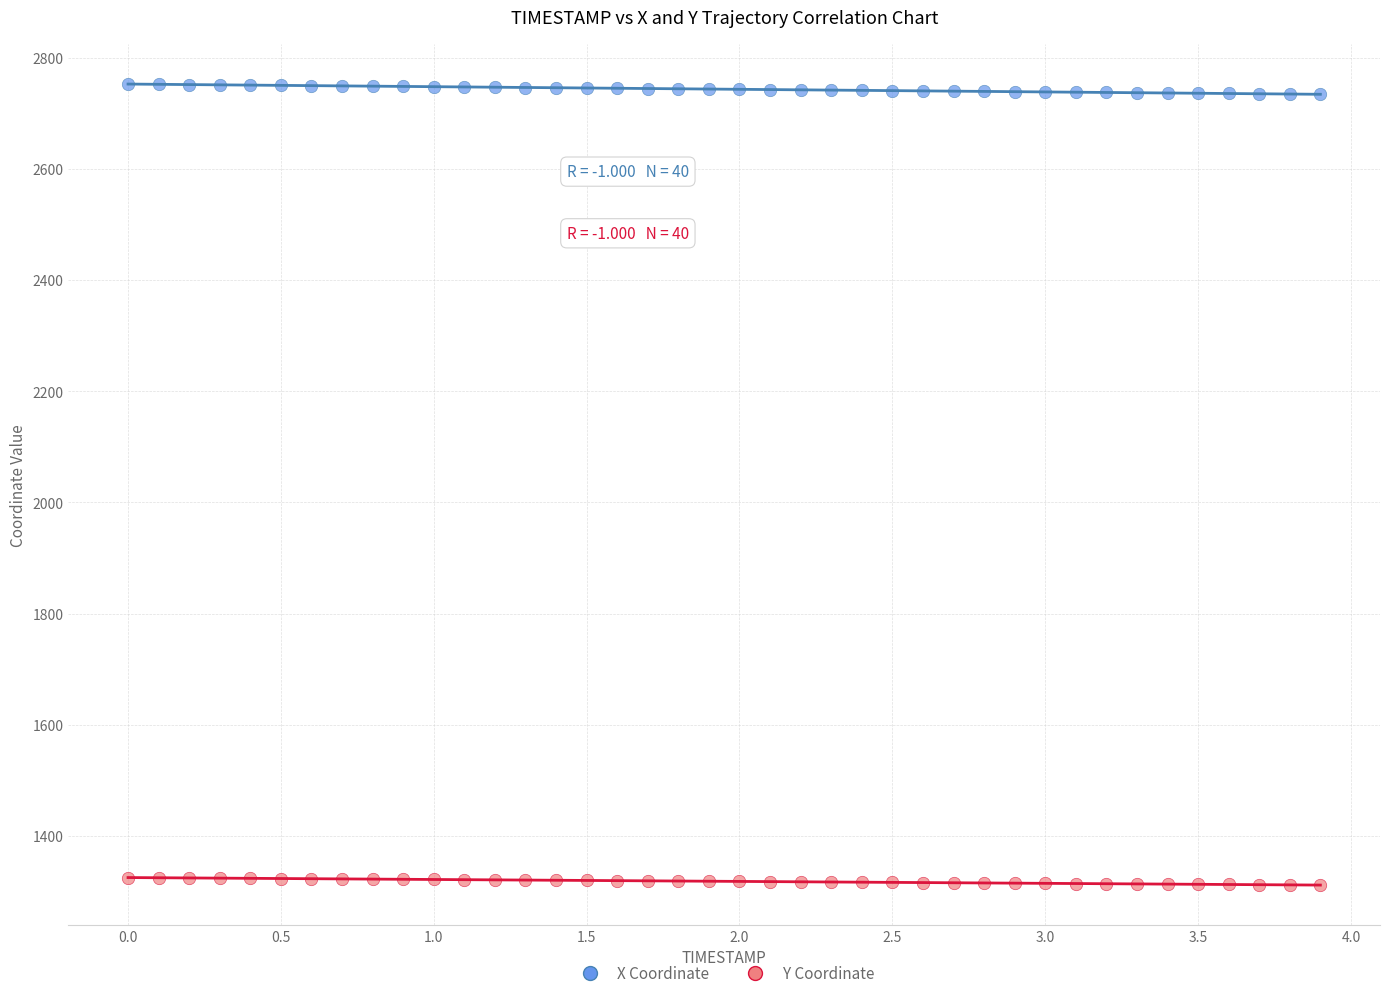

Which series reaches the maximum Y coordinate?

X Coordinate